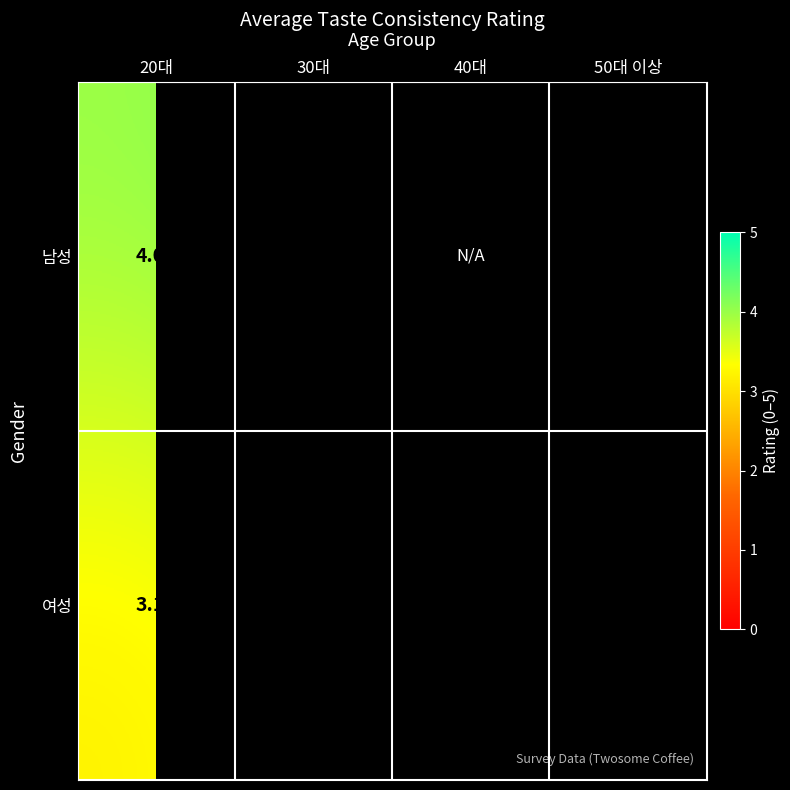

Rank the series at 20대 from lowest to highest value.

여성, 남성